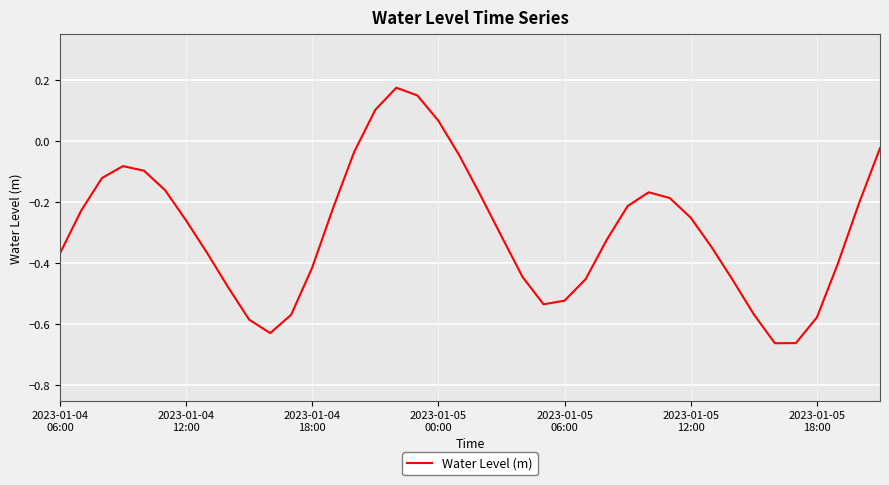

What is the difference between the maximum and minimum values?

0.8